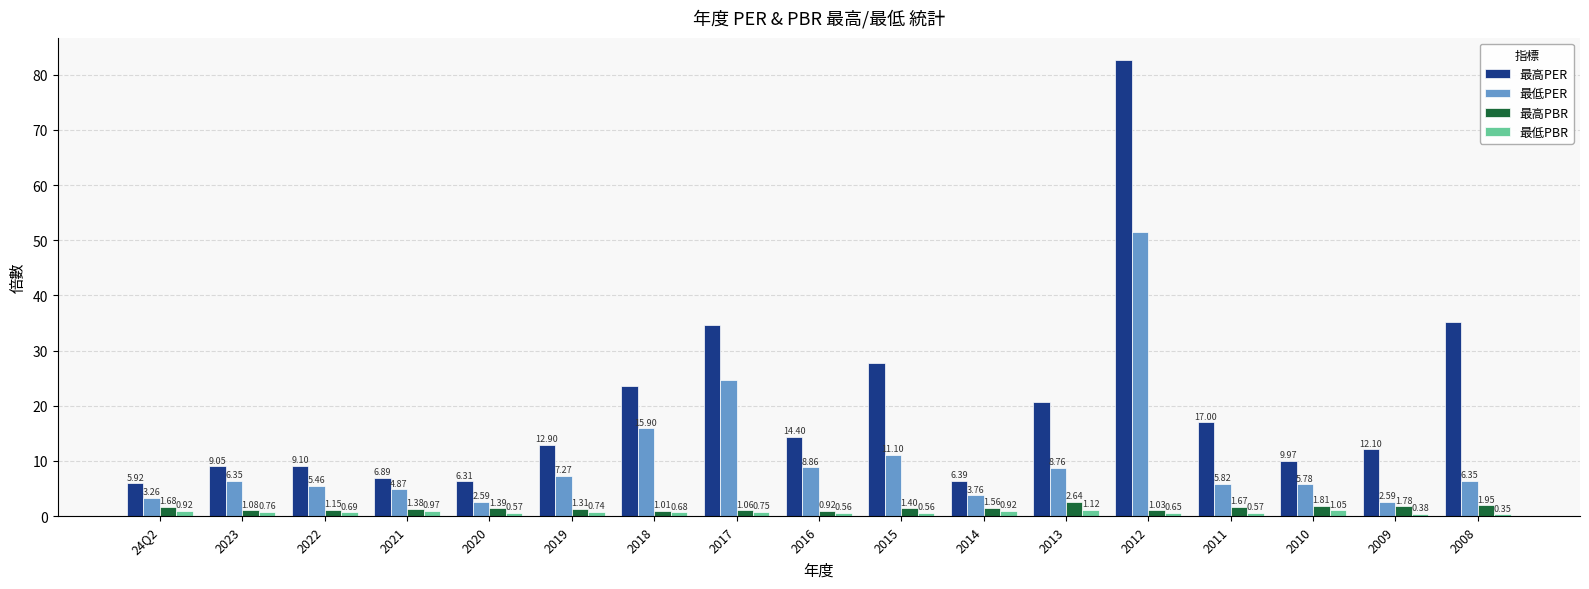

Rank the series by their maximum value, from lowest to highest.

最低PBR, 最高PBR, 最低PER, 最高PER